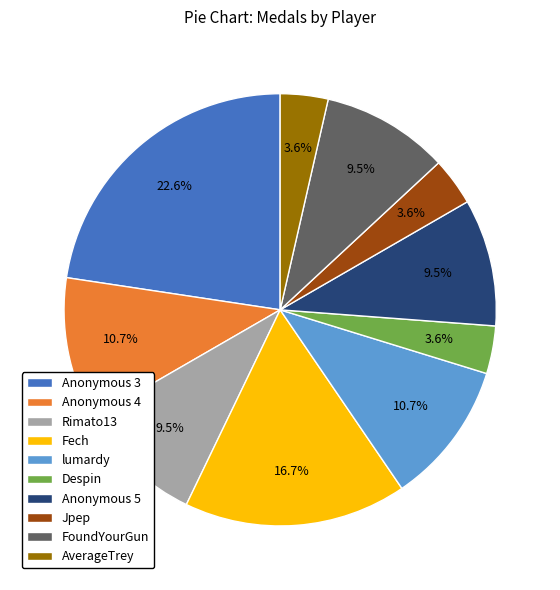

True or false: Anonymous 4 accounts for 19% of the total.

False